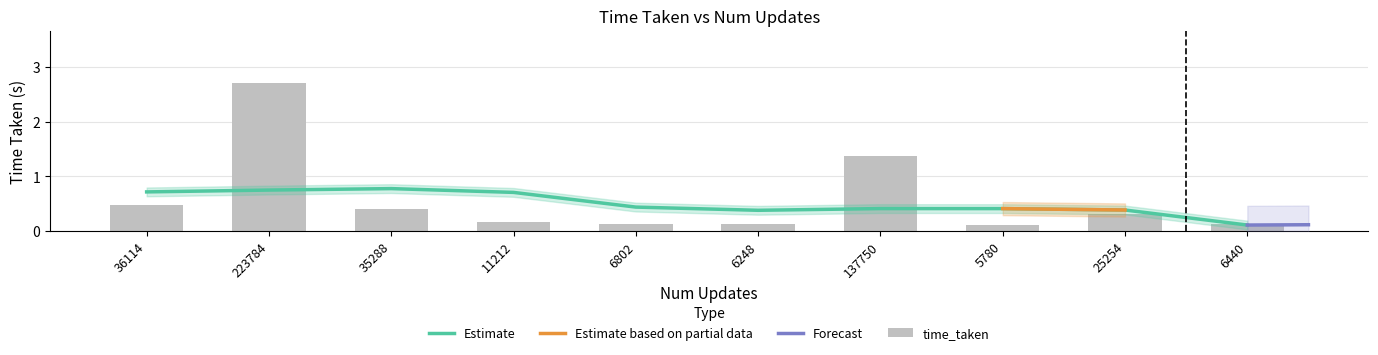

Reading left to right, extract all data points from this chart.

36114=0.5	223784=2.7	35288=0.4	11212=0.2	6802=0.1	6248=0.1	137750=1.4	5780=0.1	25254=0.3	6440=0.1